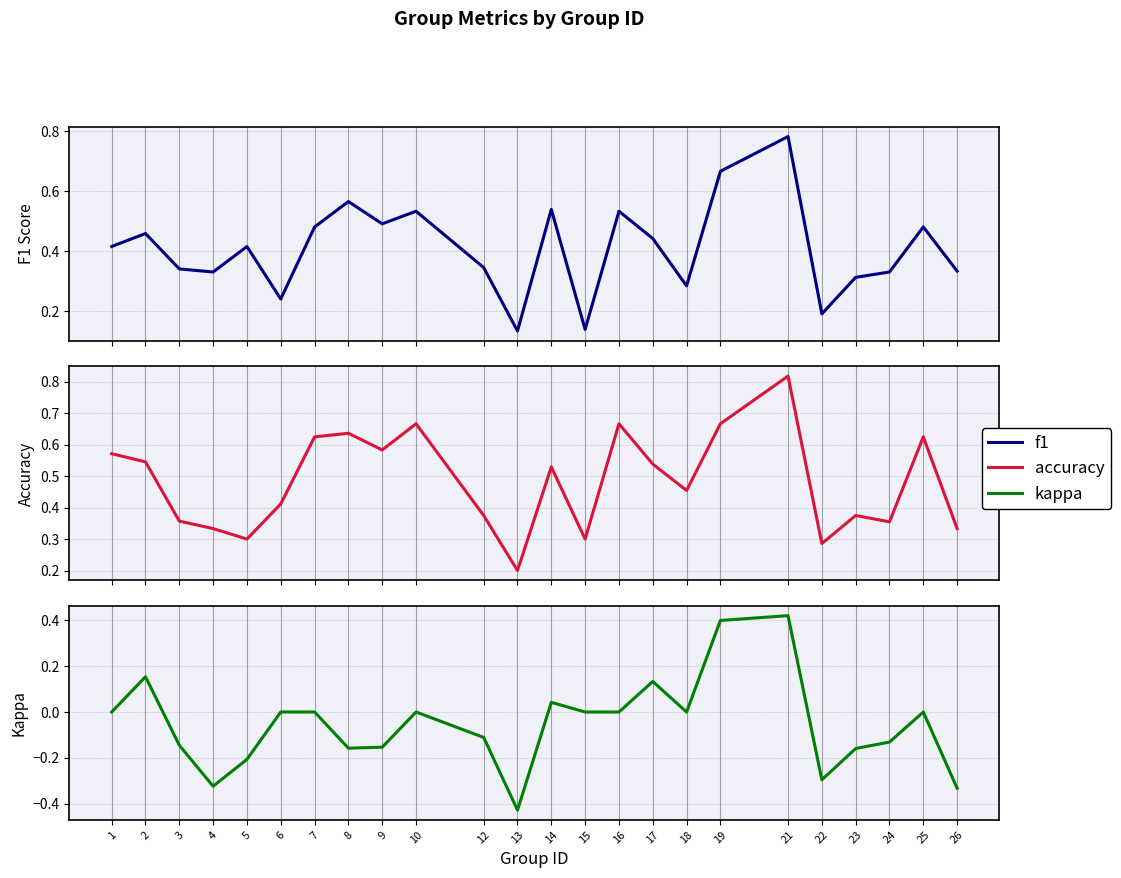

The kappa series shows 0.4 at 21. True or false?

True